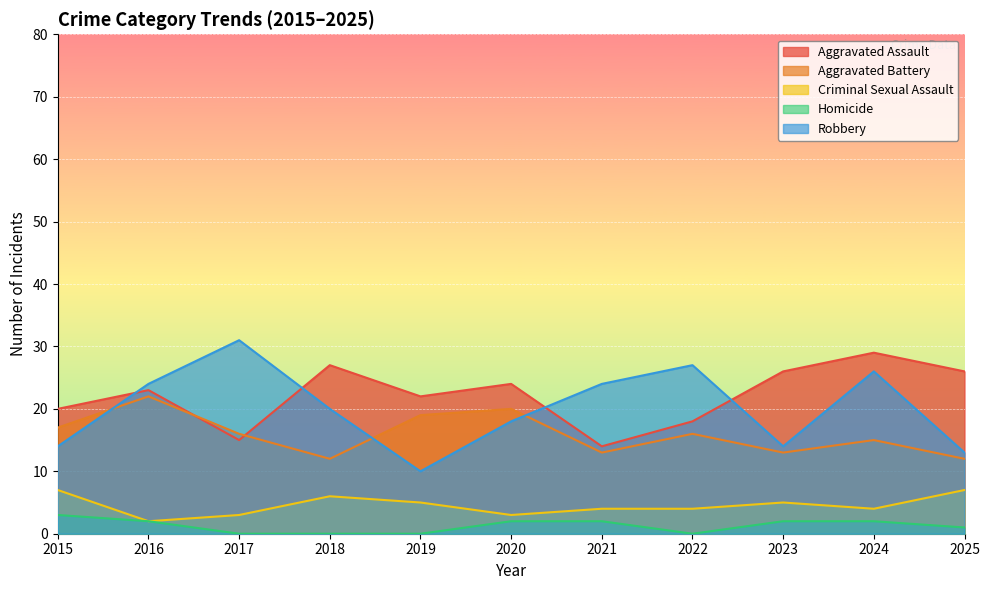

Which series has the largest total across all categories?

Aggravated Assault